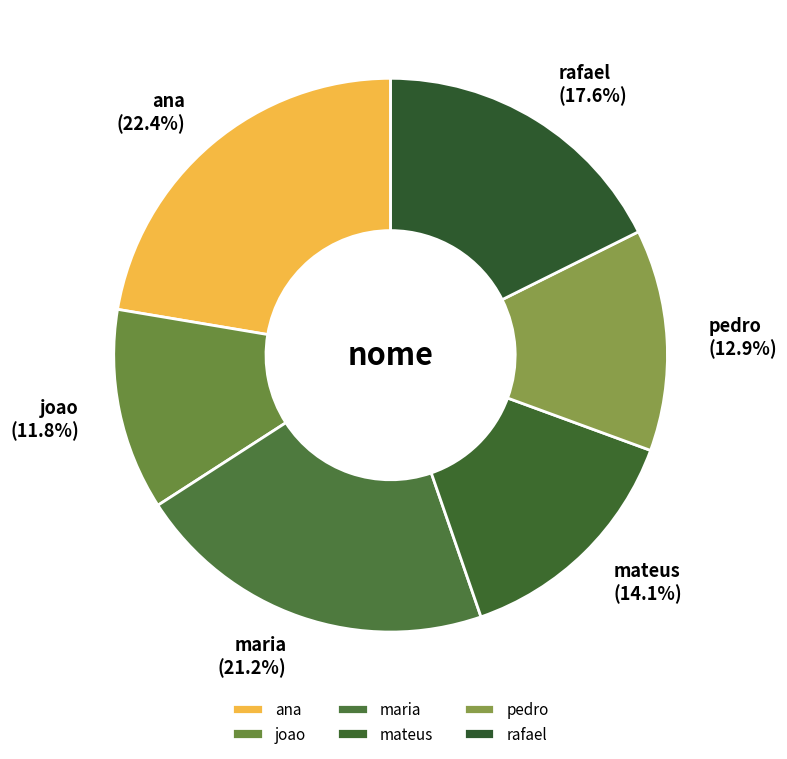

To the nearest percent, what is the average slice percentage?

17%